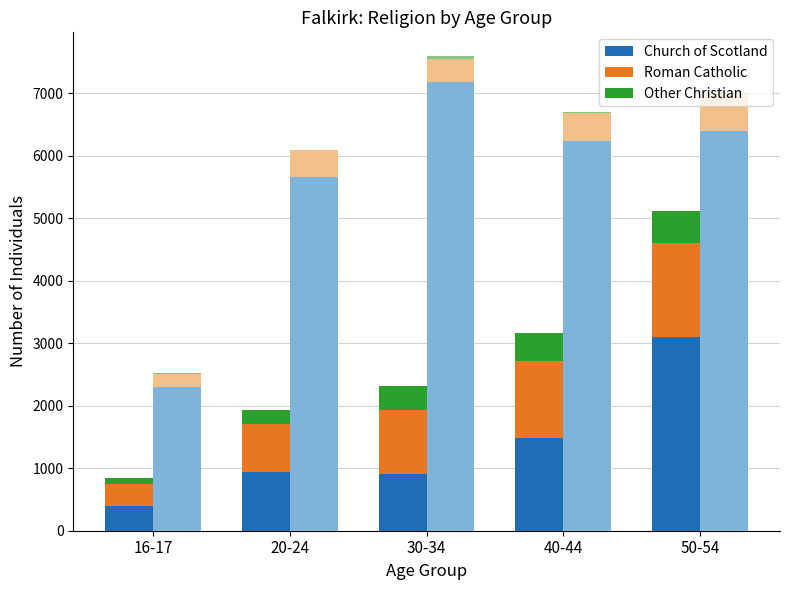

At which category does the chart reach its minimum across all series?

16-17